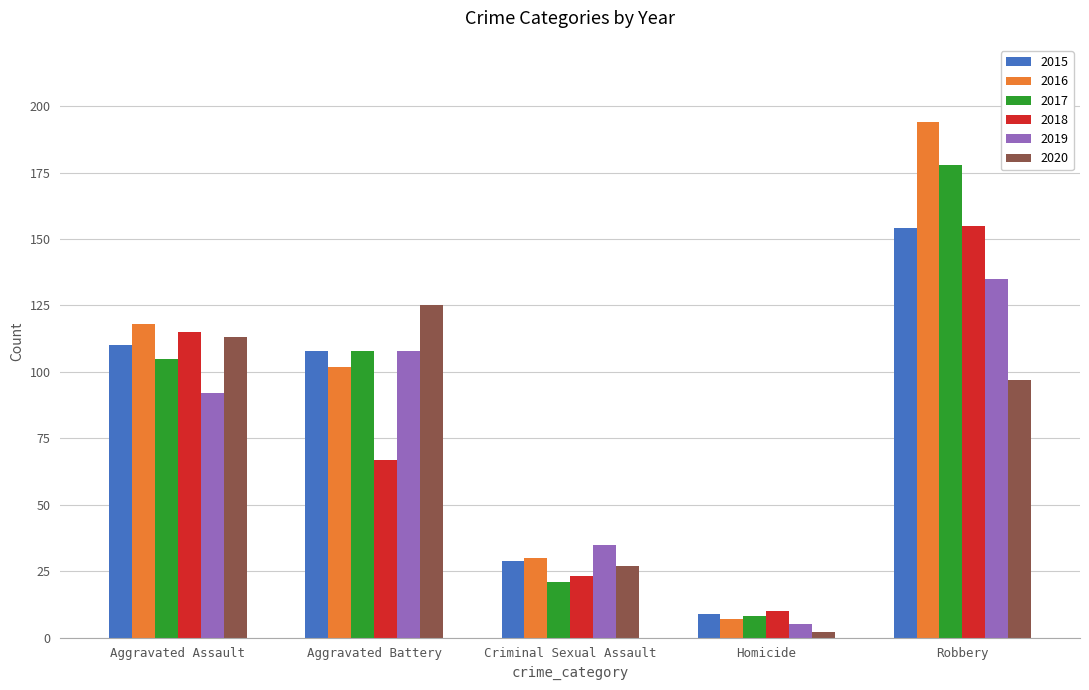

At which category is the sum across all series the highest?

Robbery